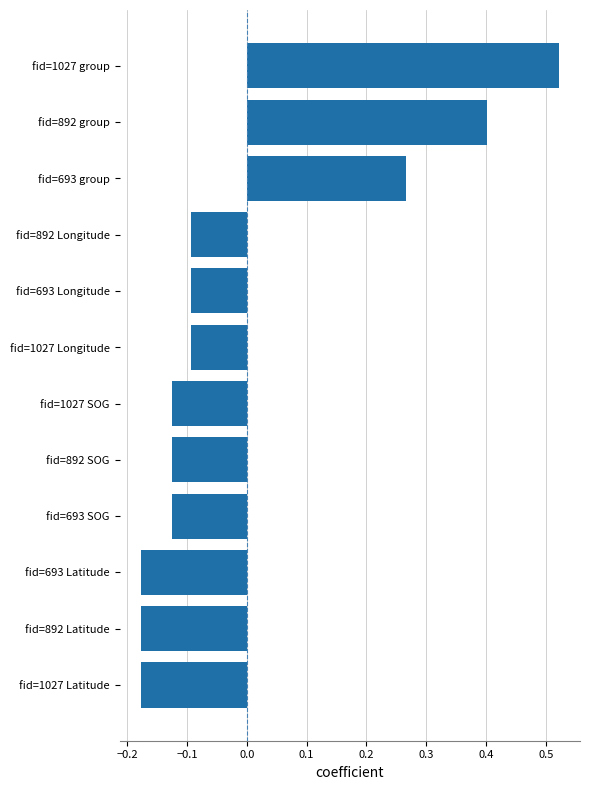

Between fid=892 Latitude and fid=693 group, which is larger?

fid=693 group